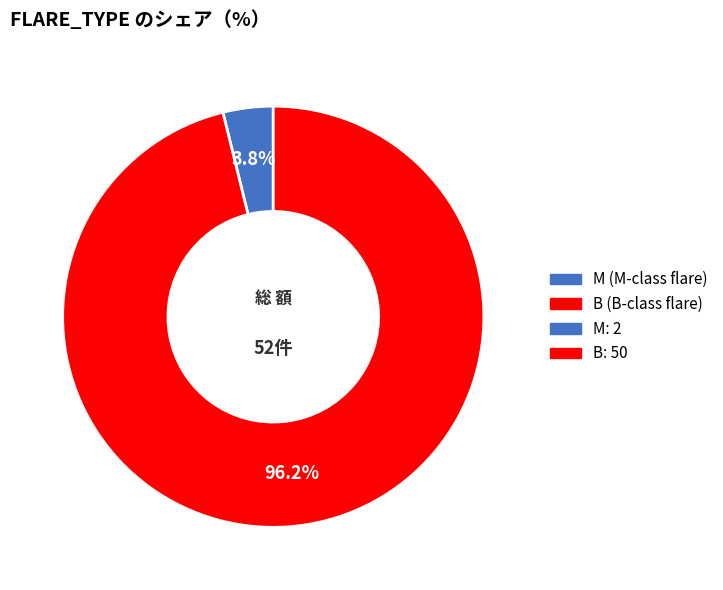

How many slices are in this pie chart?

2